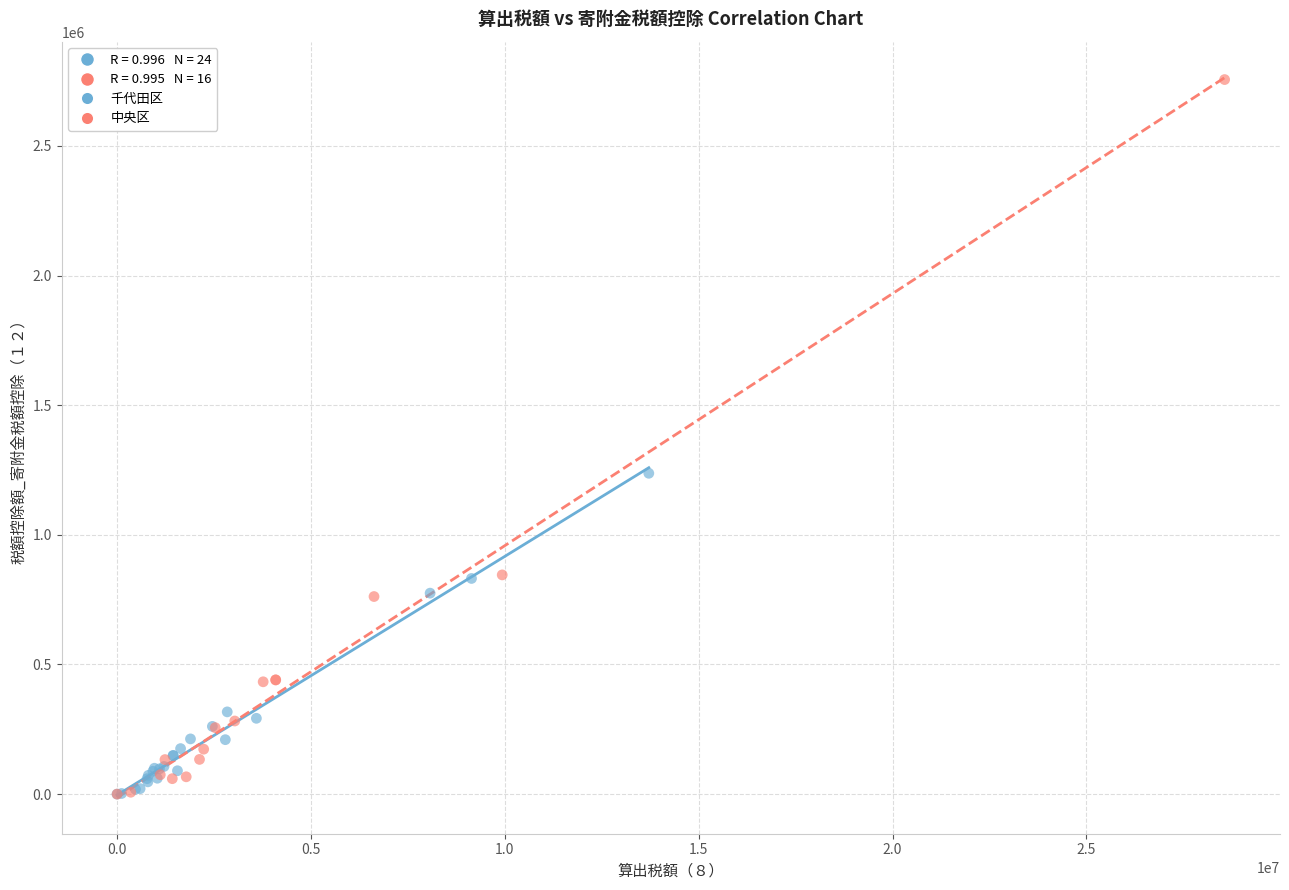

Which series contains the highest Y value?

中央区